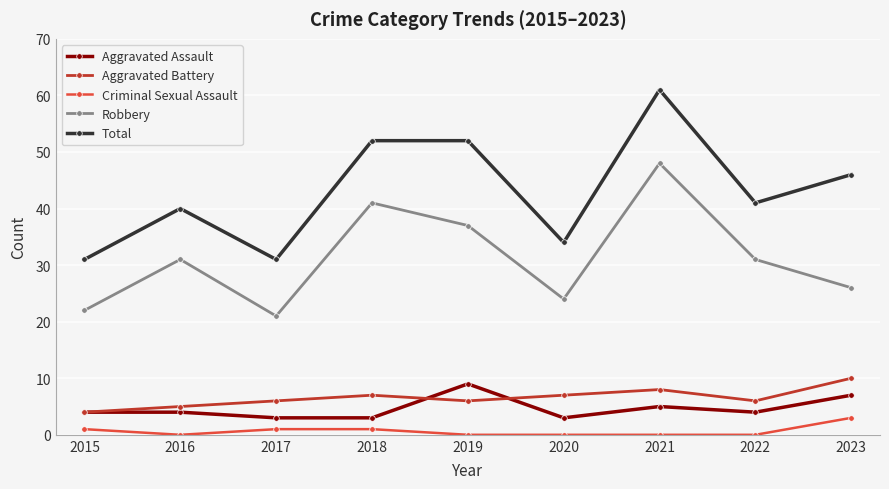

What is the difference between the second highest and minimum values in the Total series?

21